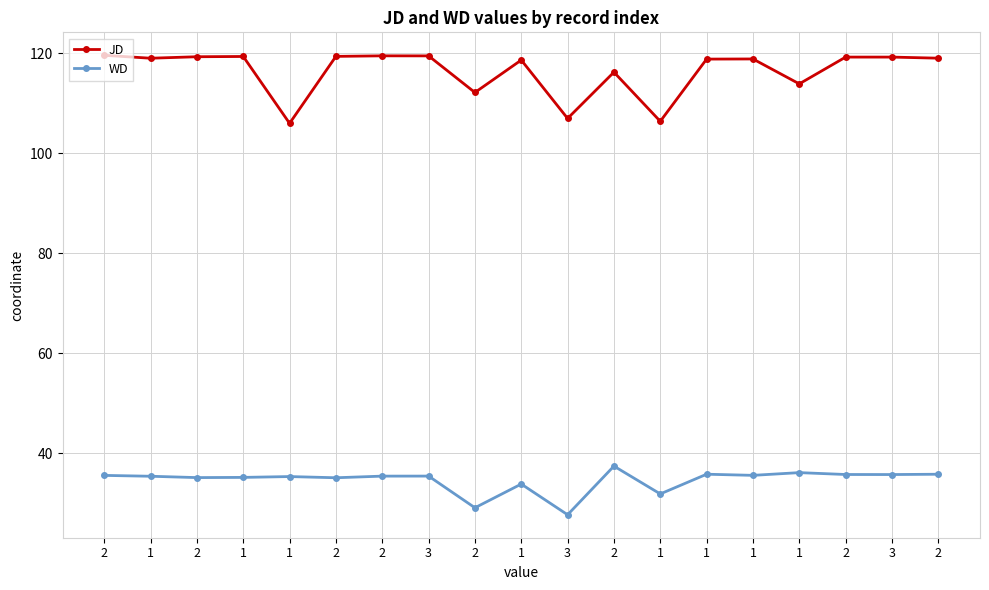

How many data points does each series have?

19